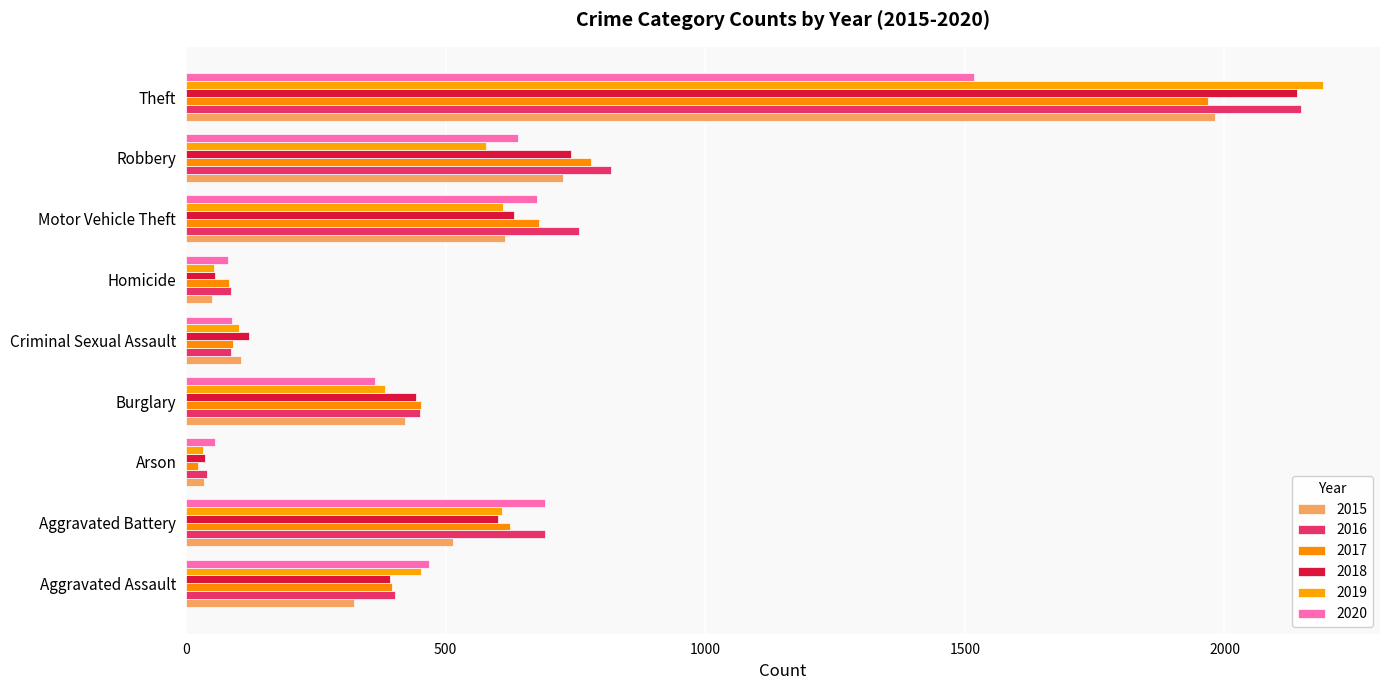

At which category is the sum across all series the highest?

Theft